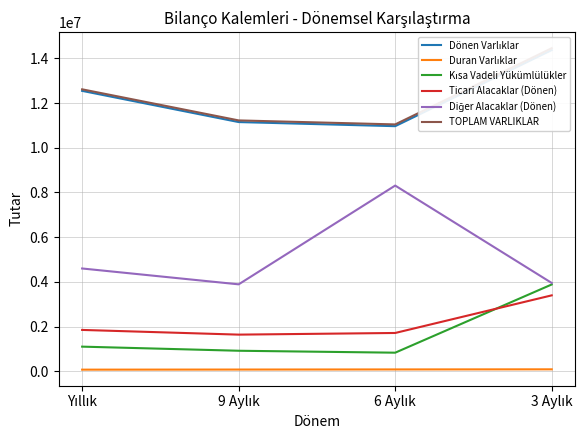

What is the spread (max minus min) of values at 3 Aylık?

14375117